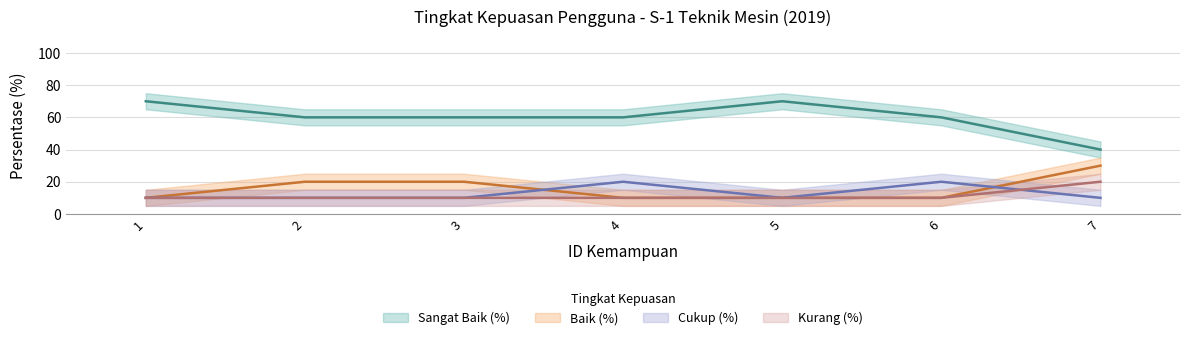

At 6, list the series in order from largest to smallest.

Sangat Baik (%), Cukup (%), Baik (%), Kurang (%)